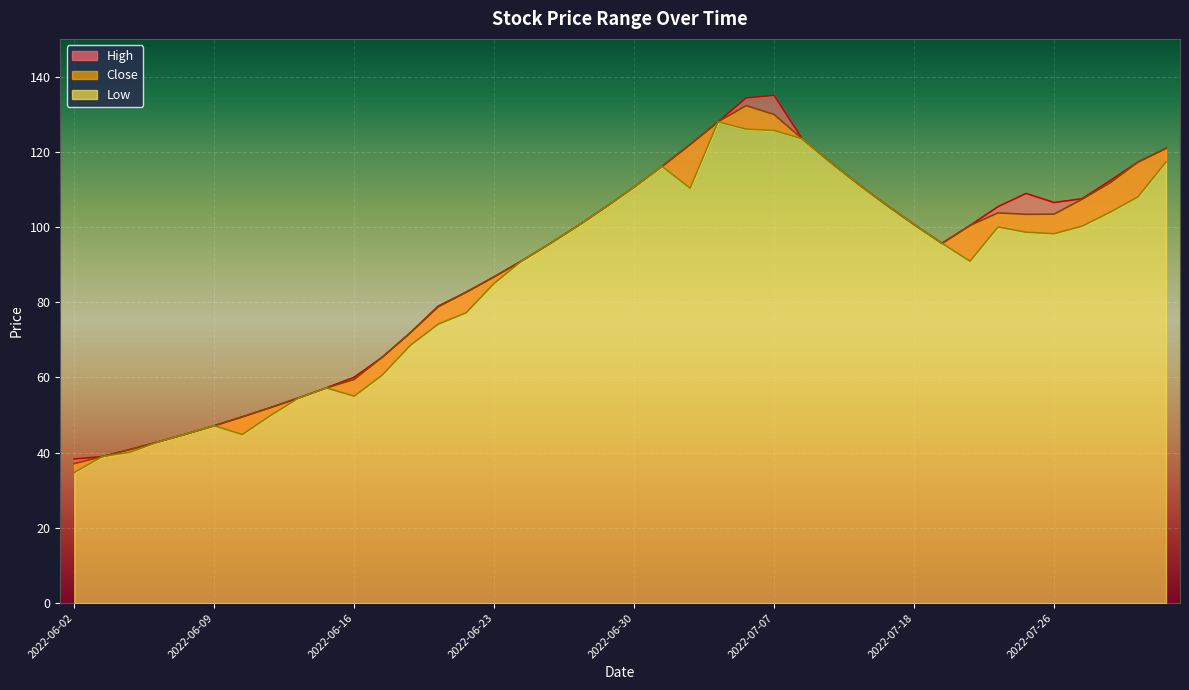

Count the number of data series in this chart.

3